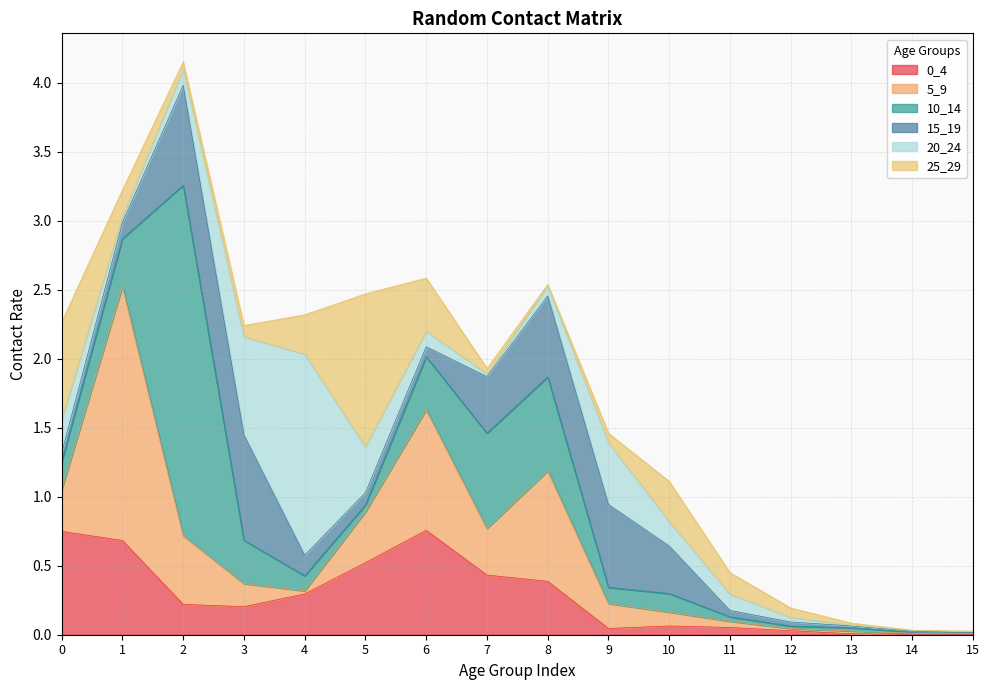

At how many categories does at least one series exceed 1?

4